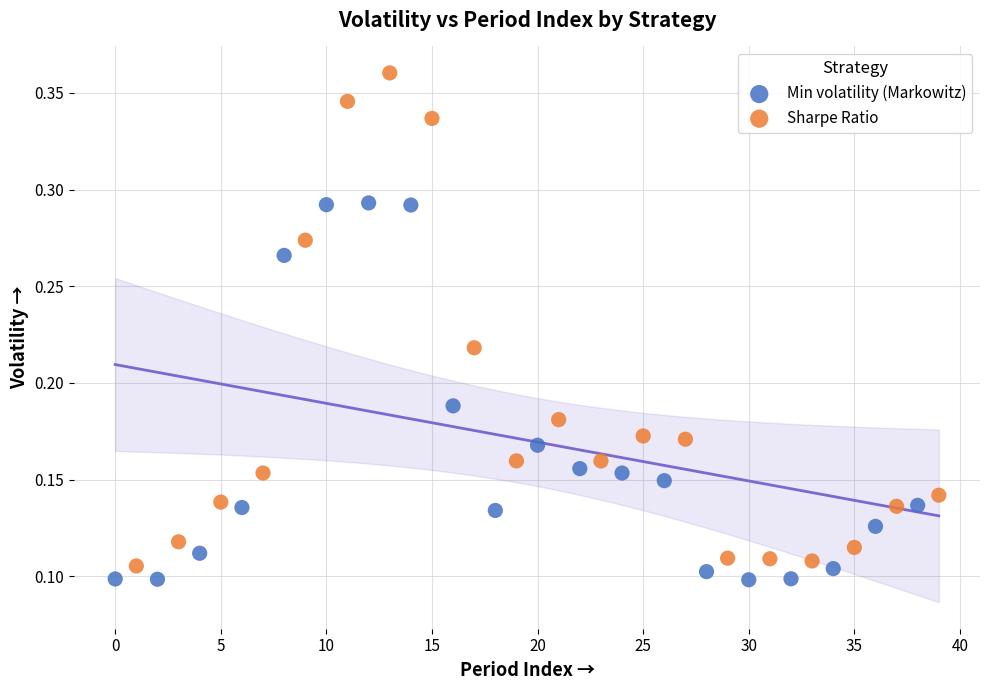

Which series reaches the minimum Y coordinate?

Min volatility (Markowitz)